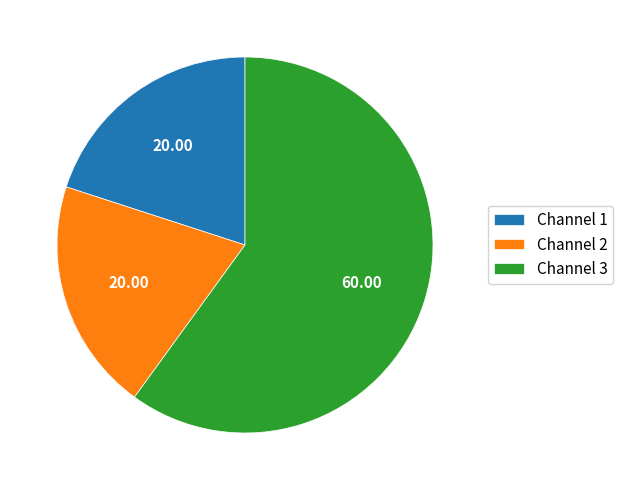

Does any single category account for the majority?

Yes